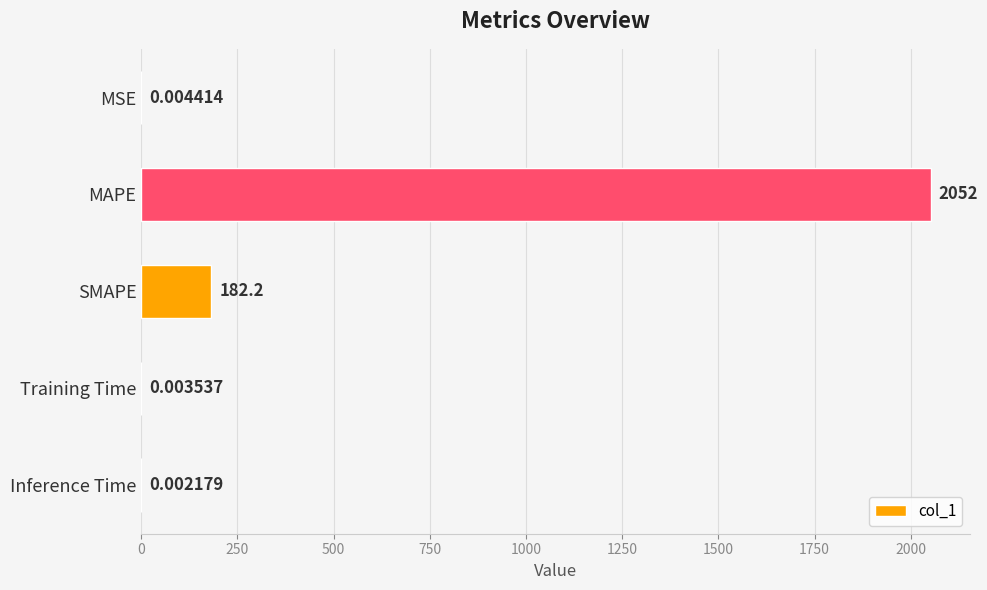

What is the sum of all values?

2233.8